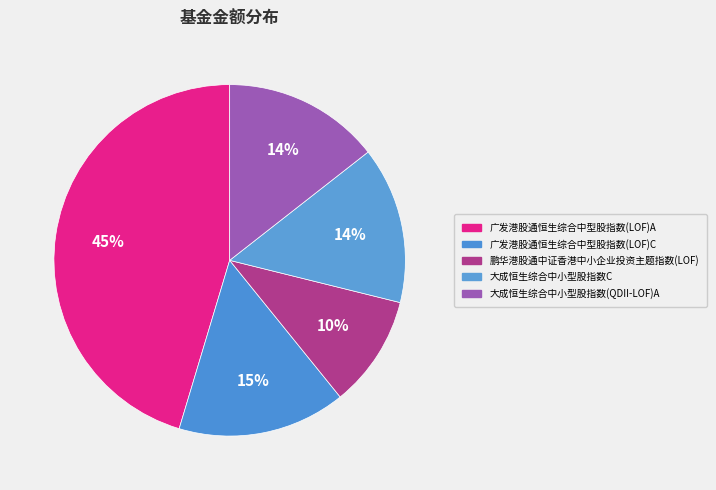

To the nearest percent, what is the difference between the 大成恒生综合中小型股指数(QDII-LOF)A and 广发港股通恒生综合中型股指数(LOF)A slice percentages?

31%